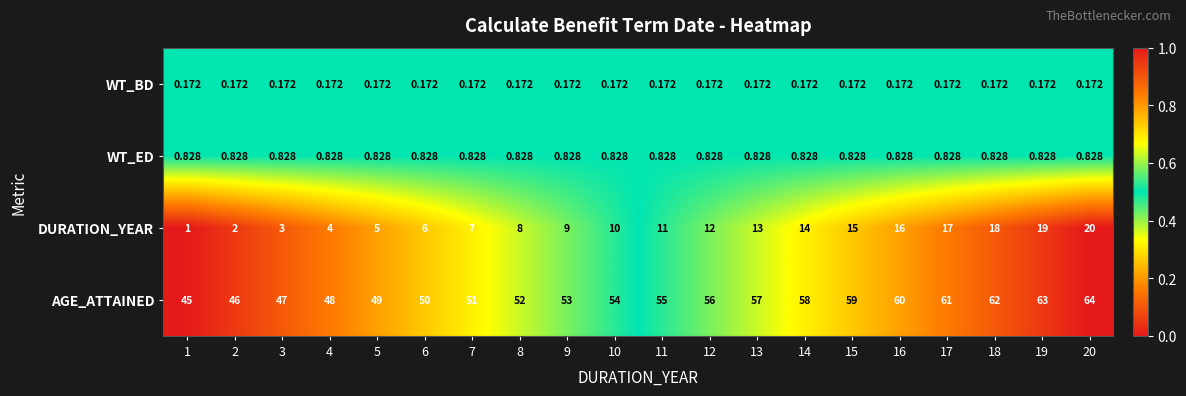

Which series has the largest total across all categories?

AGE_ATTAINED